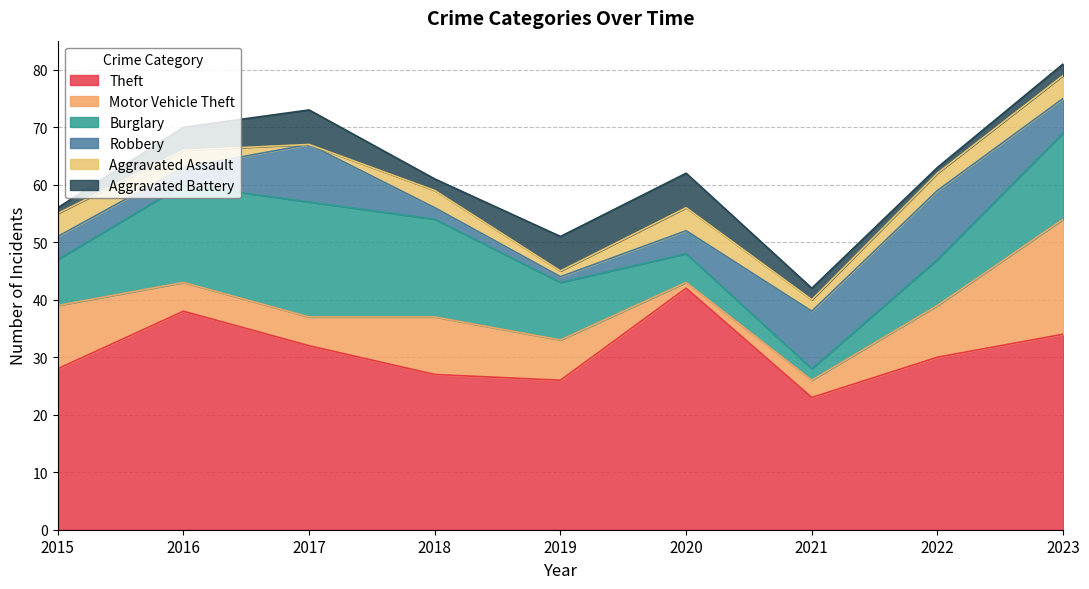

At which category does Aggravated Battery reach its first local valley?

2018